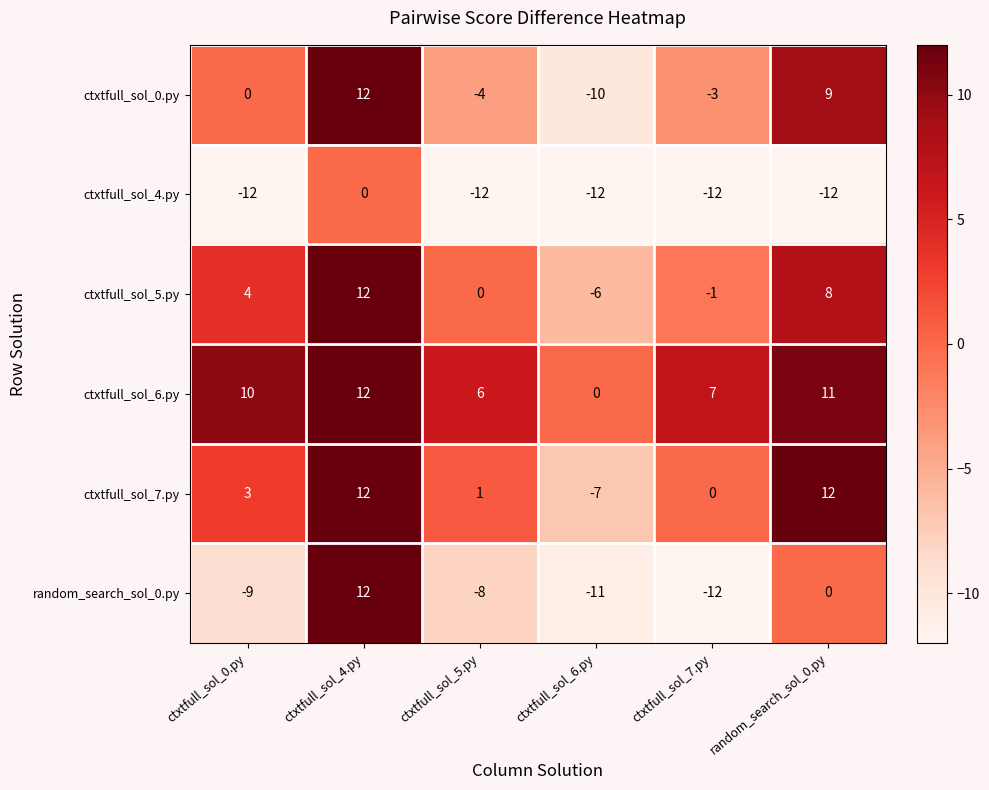

What is the sum of all ctxtfull_sol_7.py values?

21